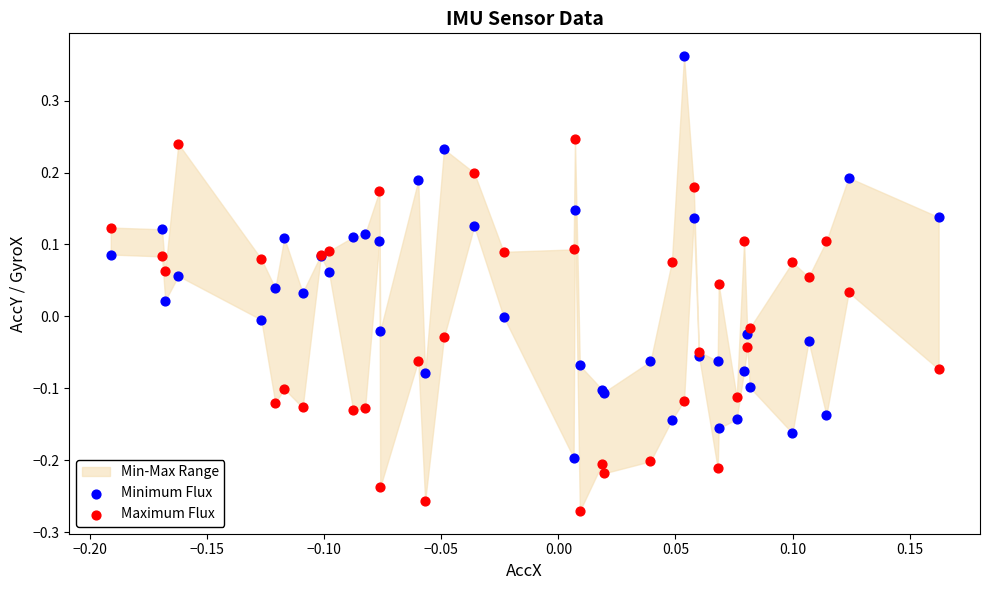

Which series contains the lowest Y value?

Maximum Flux